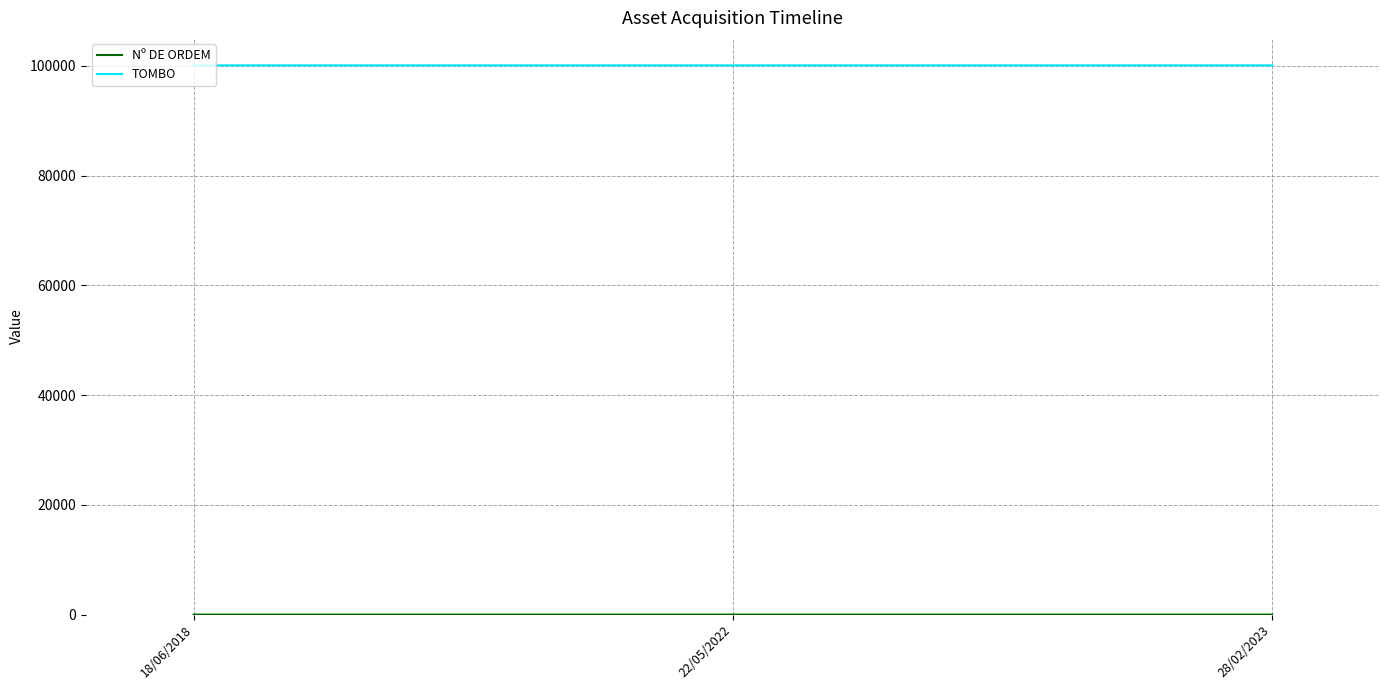

What is the sum of all TOMBO values?

300323